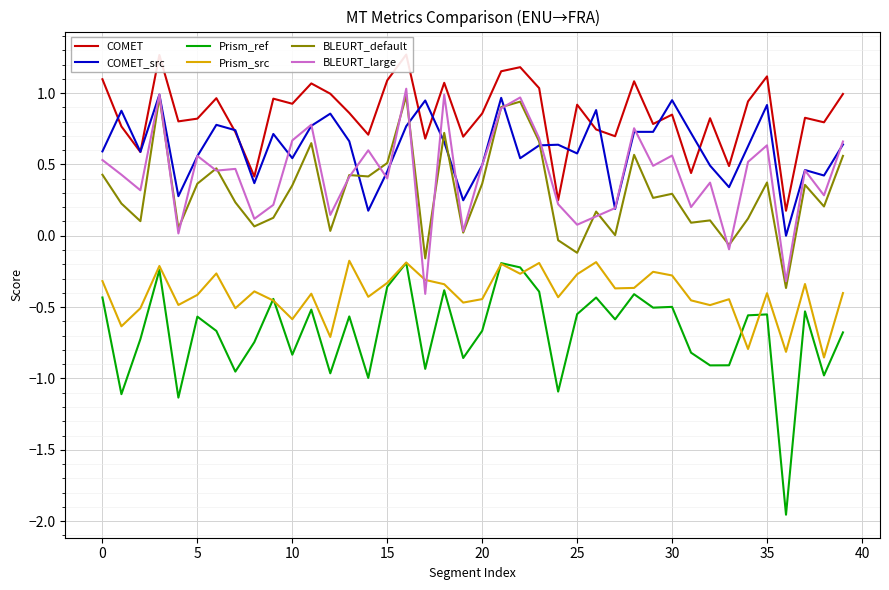

The value of BLEURT_large at 30 is 0.3. True or false?

False